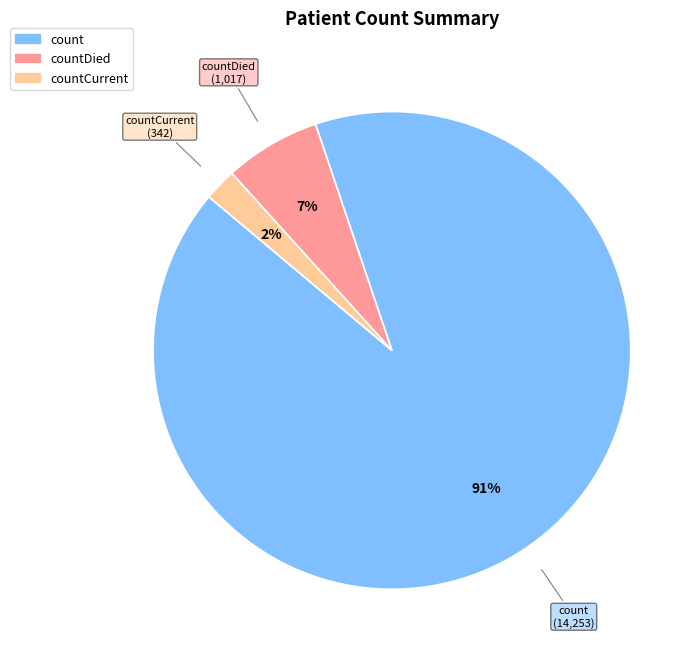

To the nearest percent, what is the difference between the largest and smallest slice percentages?

89%